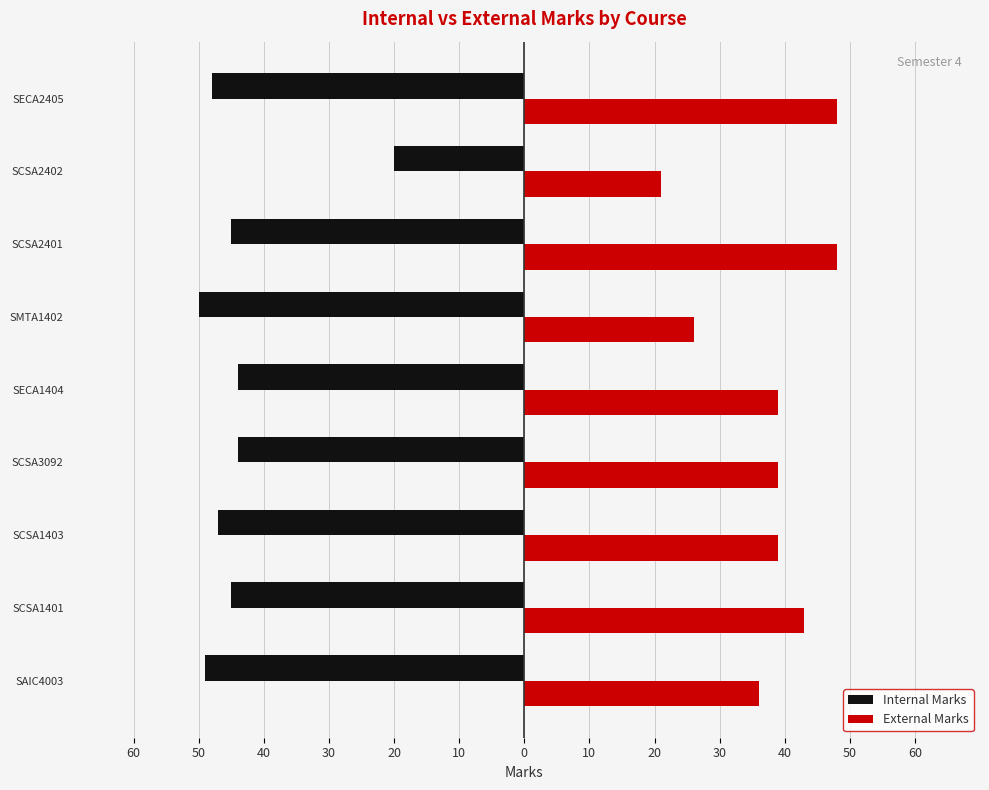

What are all the series names shown in the legend?

Internal Marks, External Marks